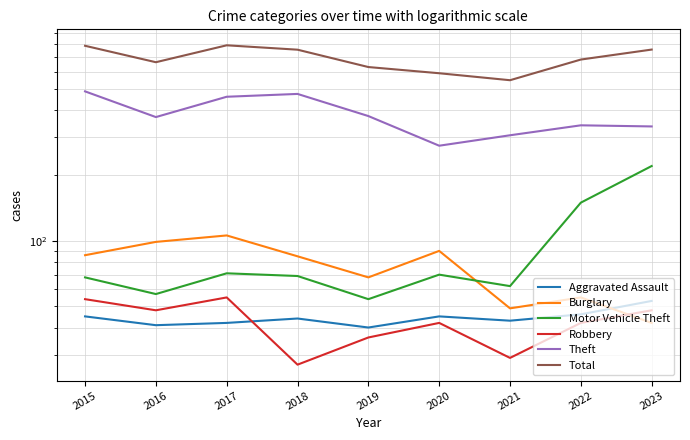

How many interior local valleys does the Aggravated Assault series have?

3